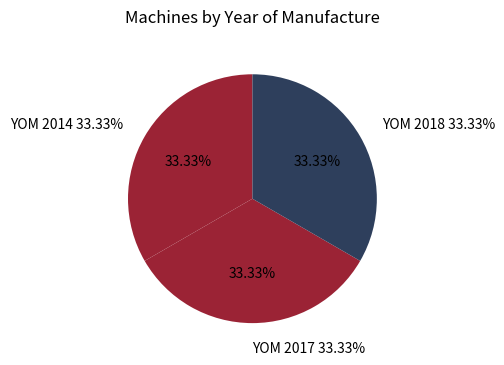

Combined, do 2017 and 2018 account for over 50%?

Yes